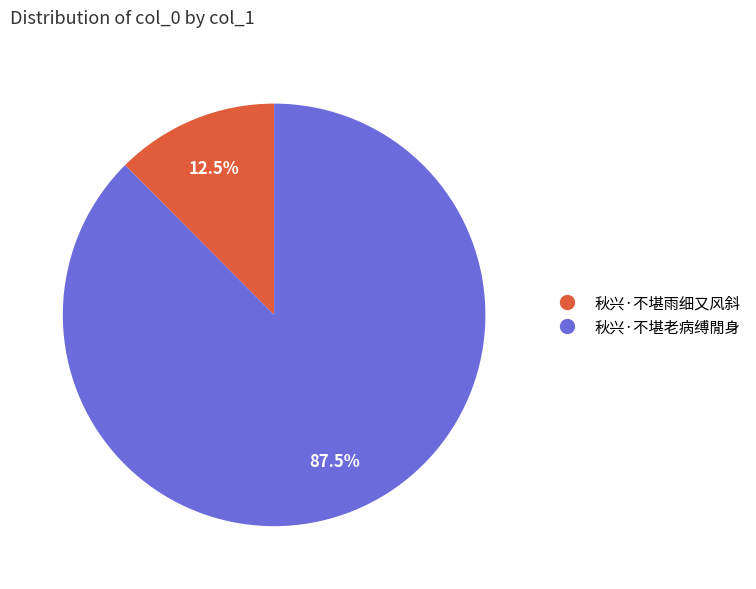

How many slices are in this pie chart?

2